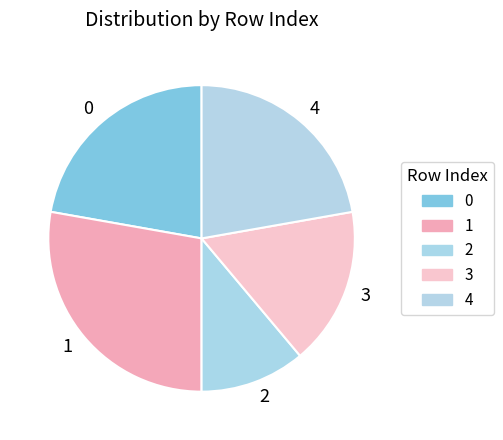

Count the number of slices in the pie.

5